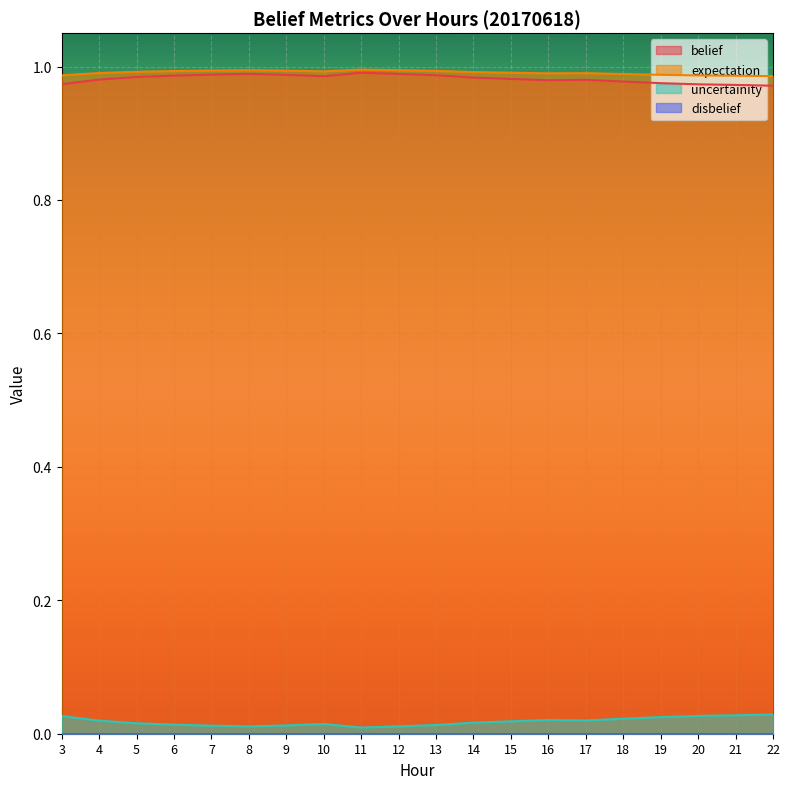

Where is the first local maximum for uncertainity?

10